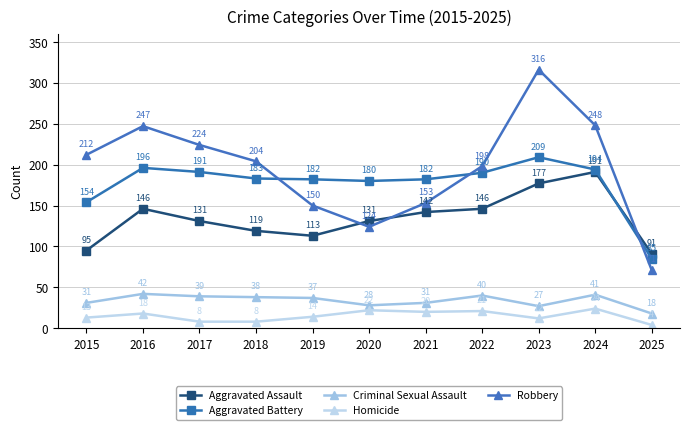

What is the total value across all series at 2016?

649